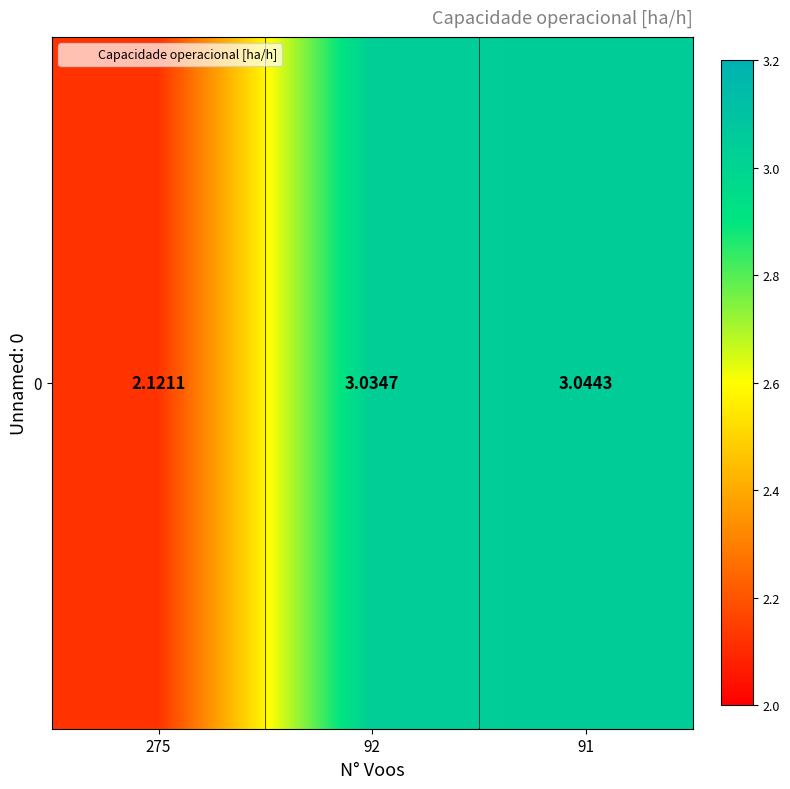

How many data points are less than 3?

1